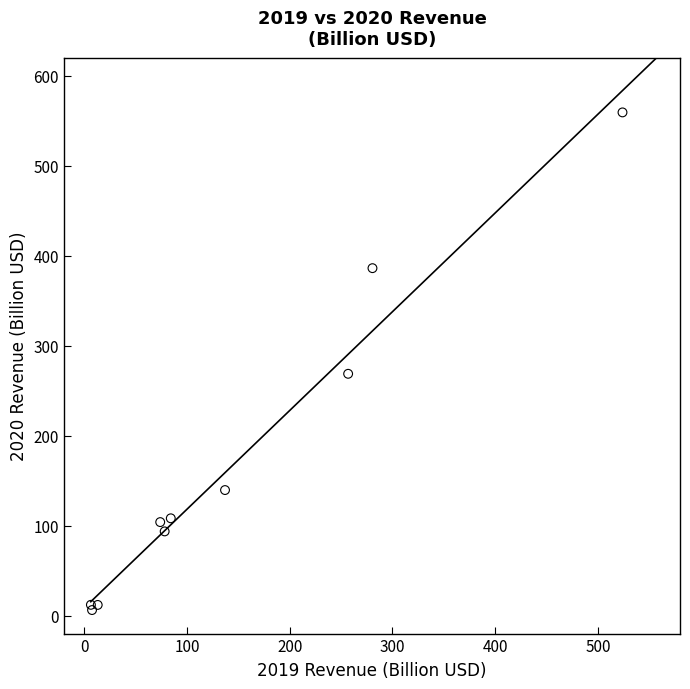

What Y value in the scatter plot is closest to 282?

268.7